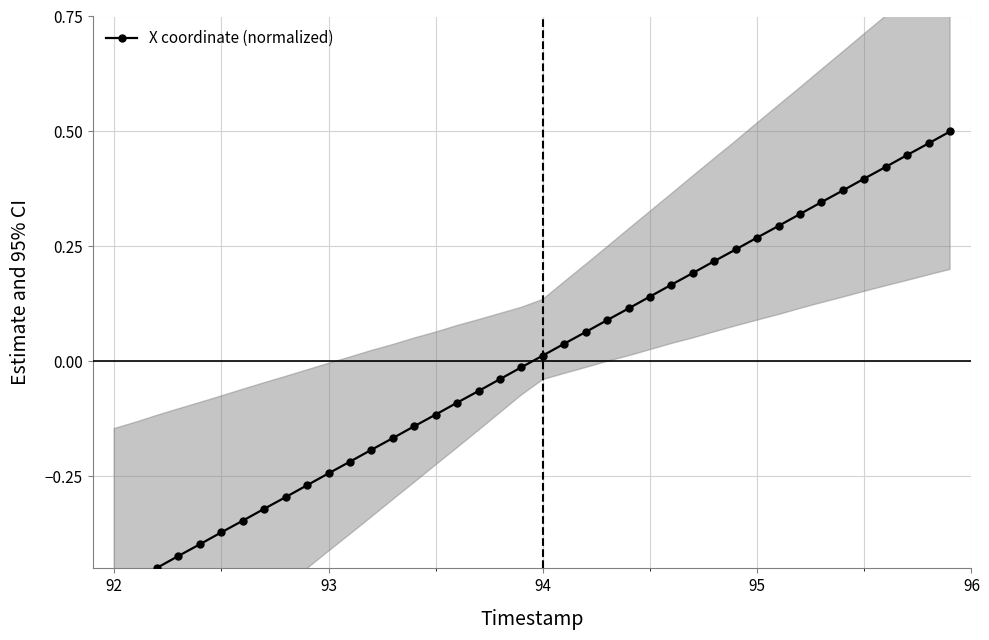

How many values are below zero?

20